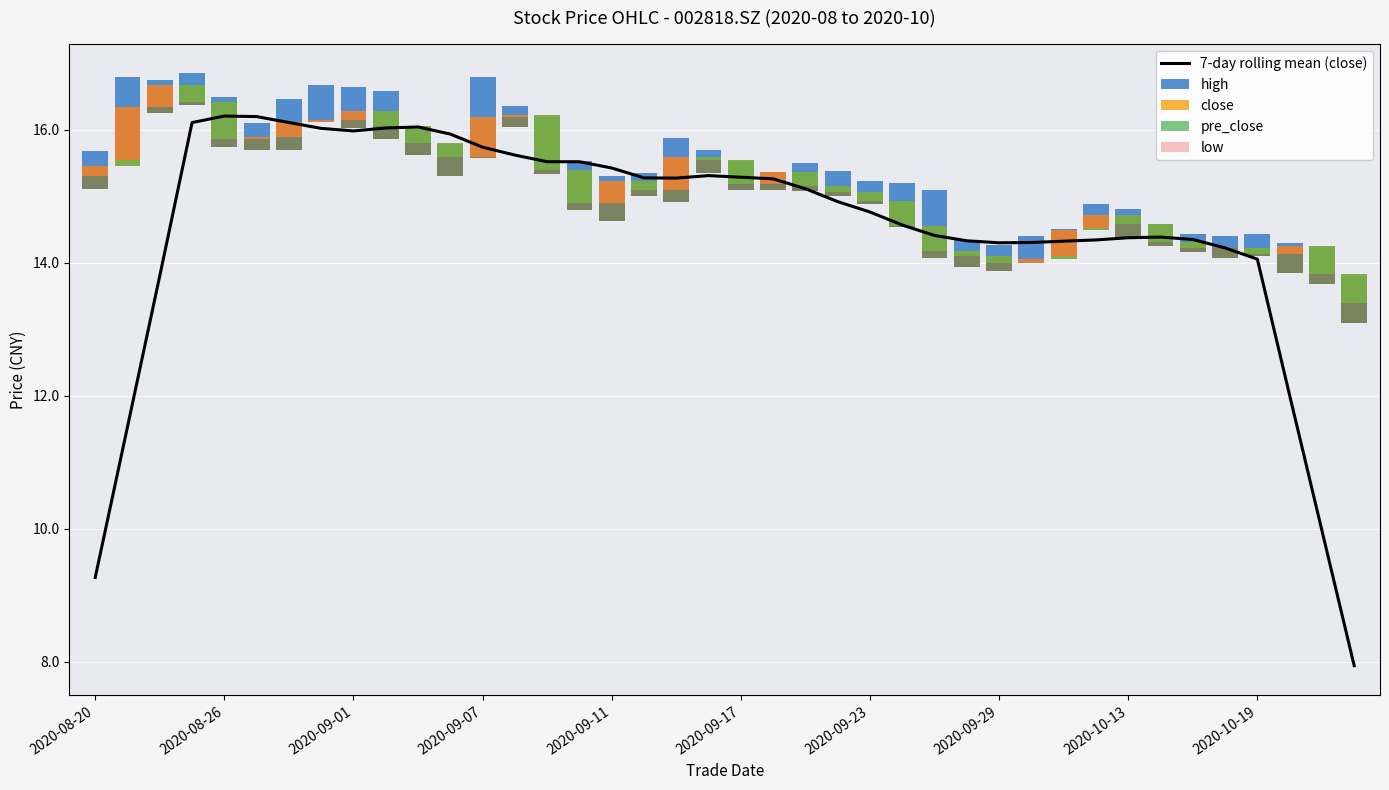

Is the value of high at 30 greater than the value of low at 36?

Yes